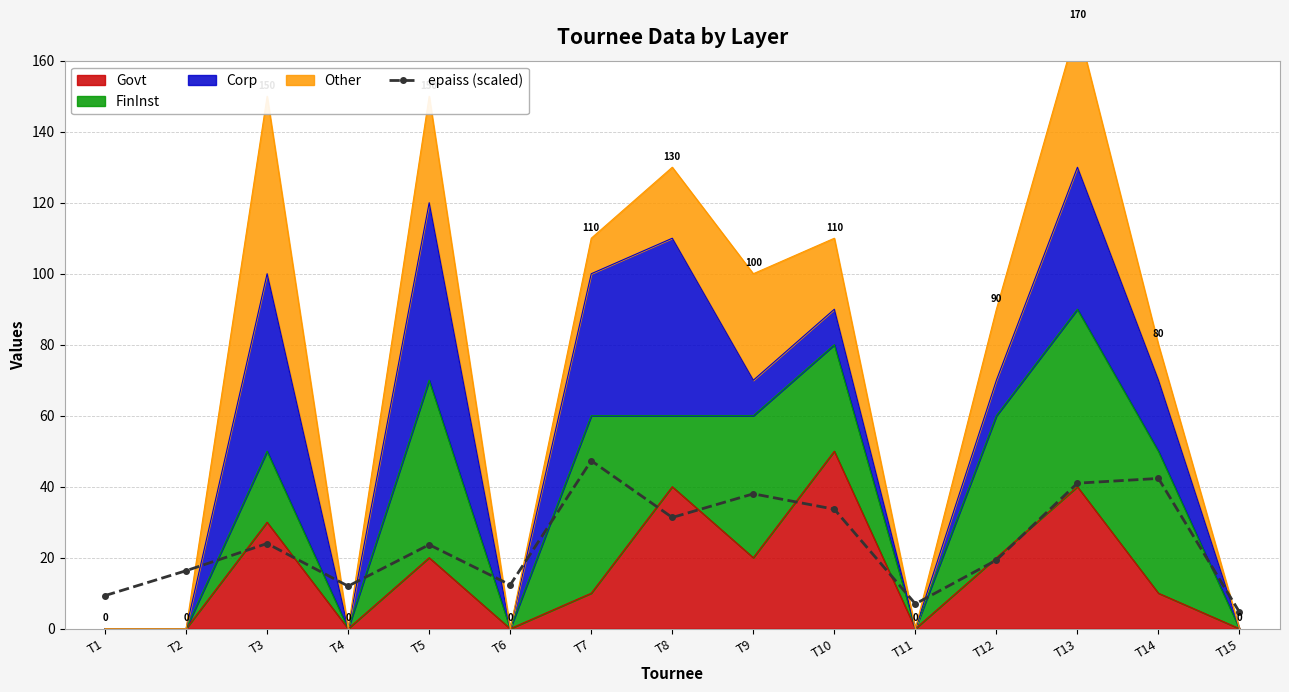

Is it true that the value at T6 is 6.7?

False